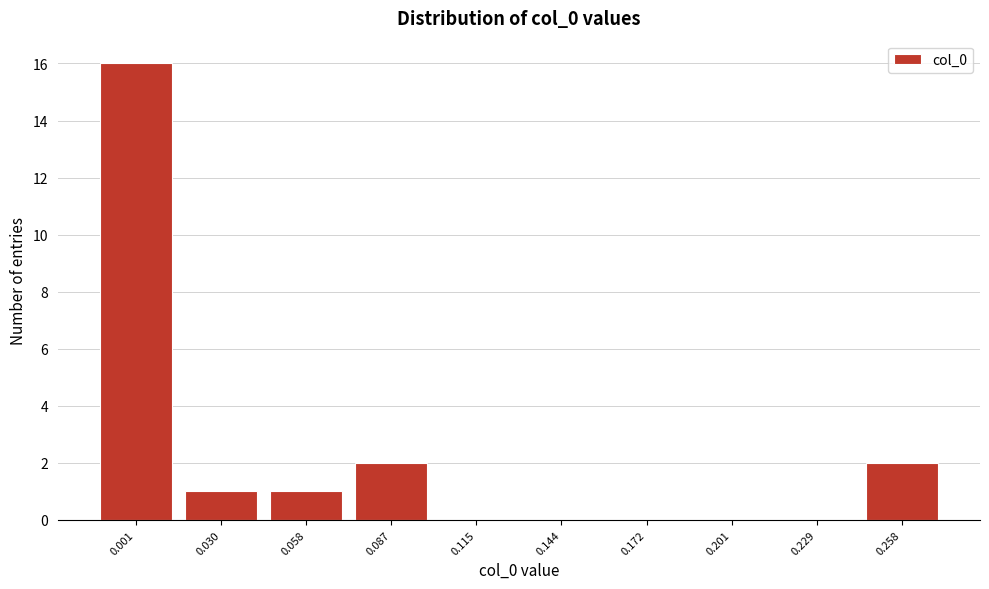

Reading right to left, transcribe all the data shown in this chart.

0.258=2	0.229=0	0.201=0	0.172=0	0.144=0	0.115=0	0.087=2	0.058=1	0.030=1	0.001=16